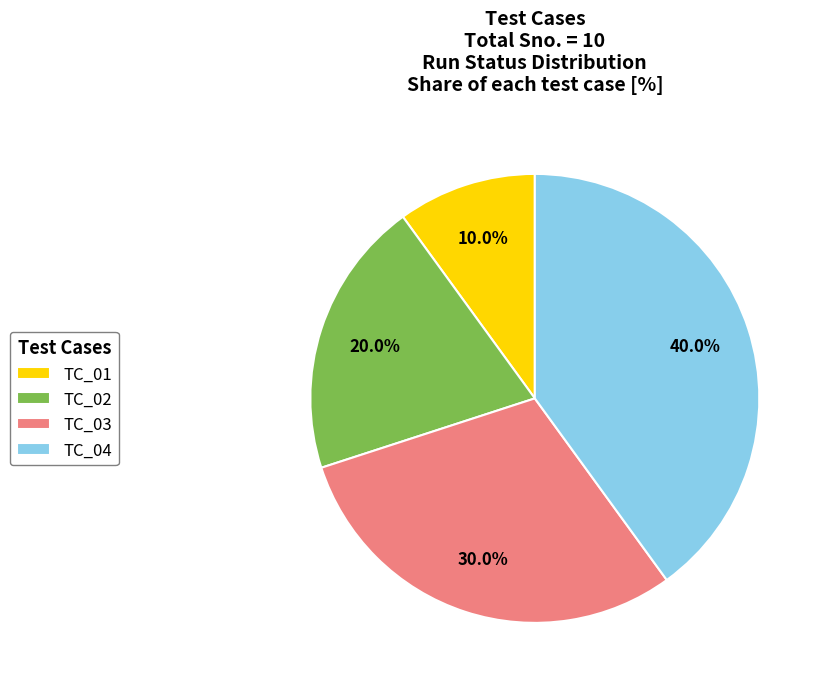

Does any single category account for the majority?

No